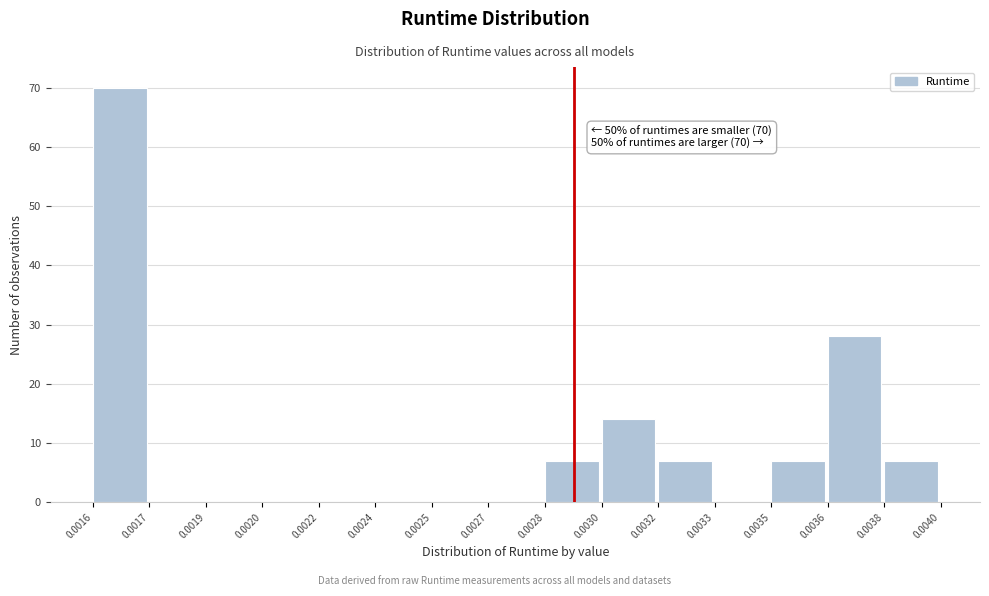

Reading right to left, transcribe all the data shown in this chart.

0.0038=7	0.0036=28	0.0035=7	0.0033=0	0.0032=7	0.0030=14	0.0028=7	0.0027=0	0.0025=0	0.0024=0	0.0022=0	0.0020=0	0.0019=0	0.0017=0	0.0016=70